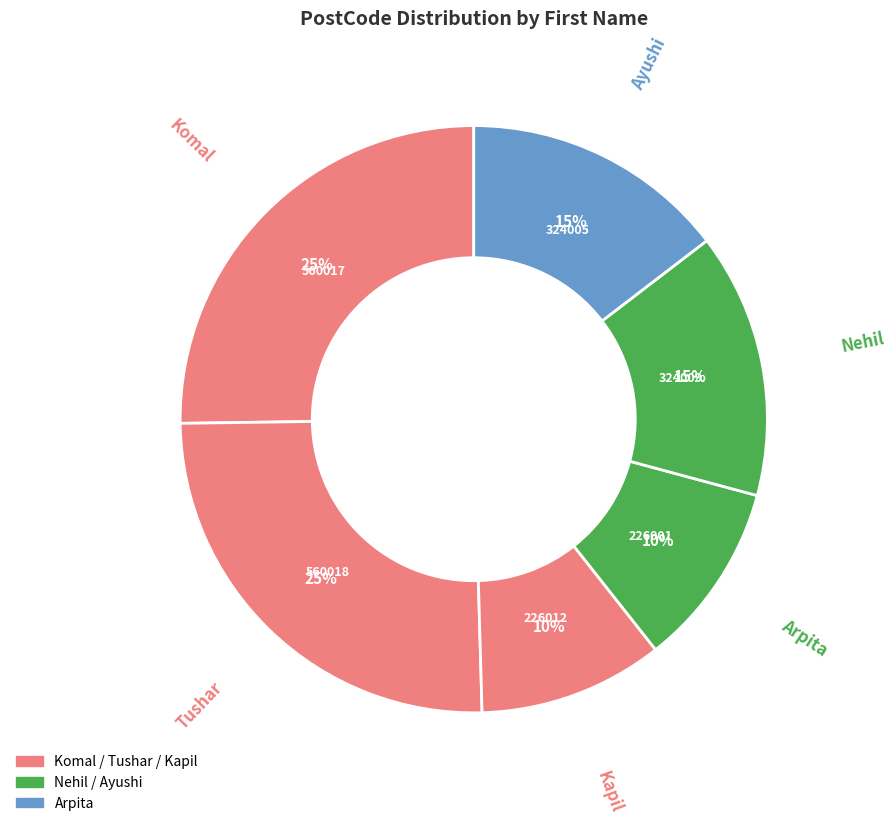

Which category has the biggest portion of the pie?

Tushar